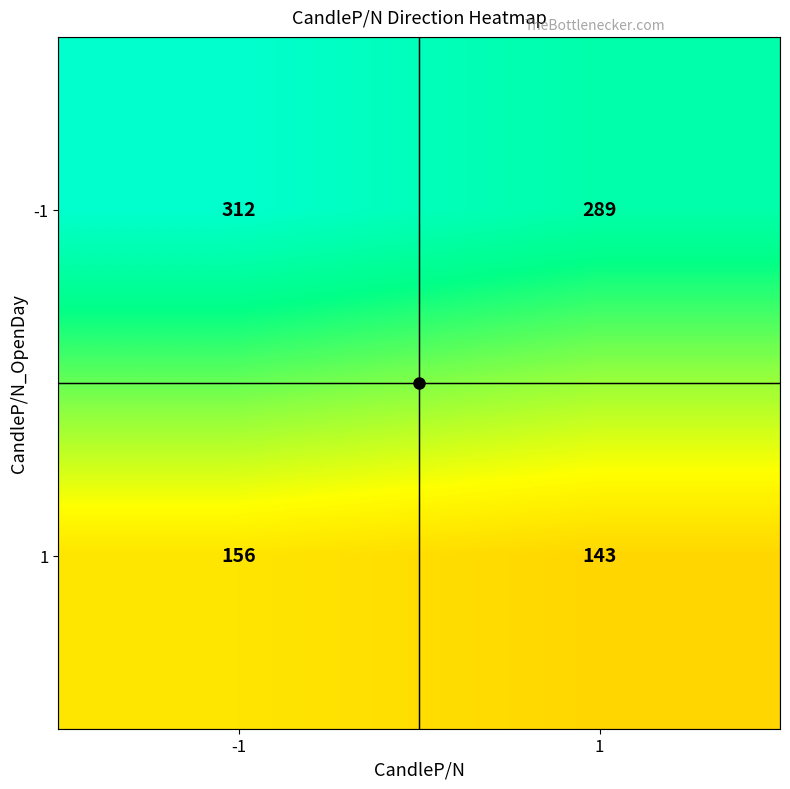

What is the sum of all 1 values?

299